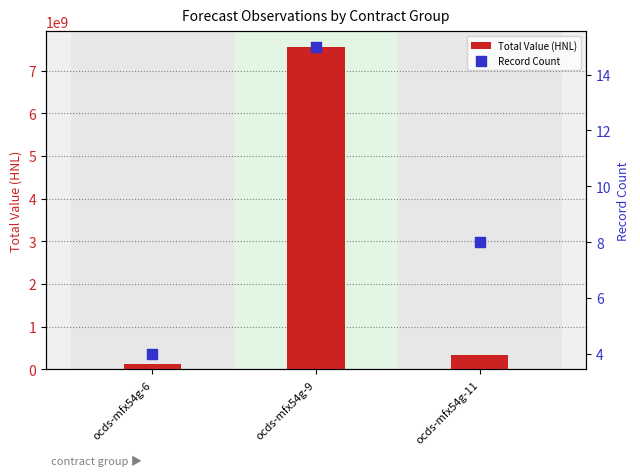

Which series has the largest Y range (max minus min)?

Total Value (HNL)